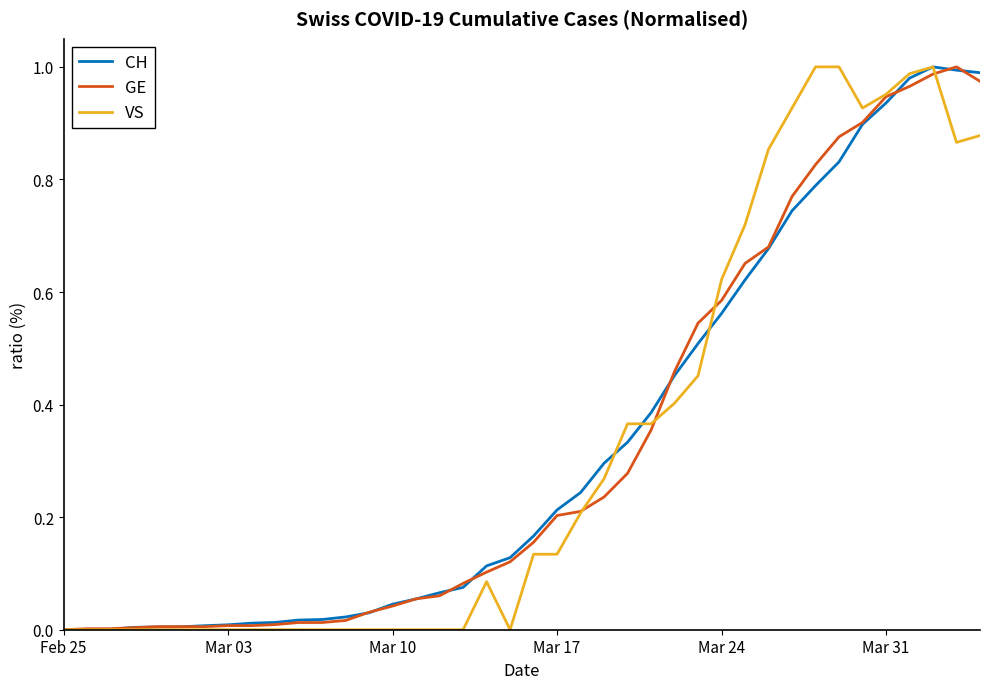

How many interior local peaks does the CH series have?

1